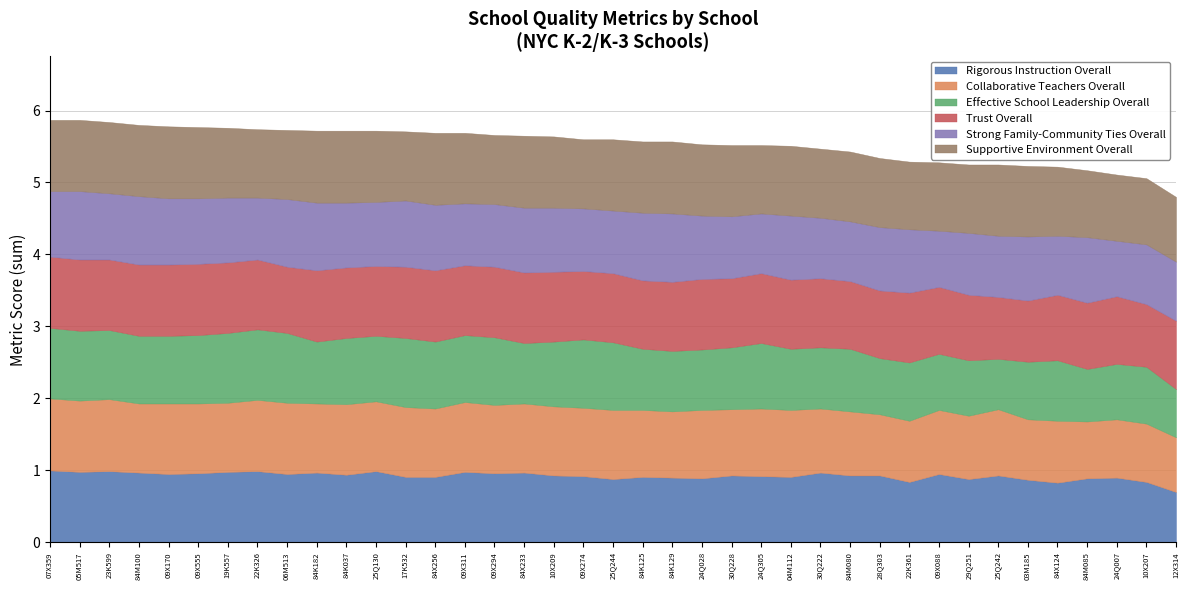

What is the minimum value for Rigorous Instruction Overall?

0.7